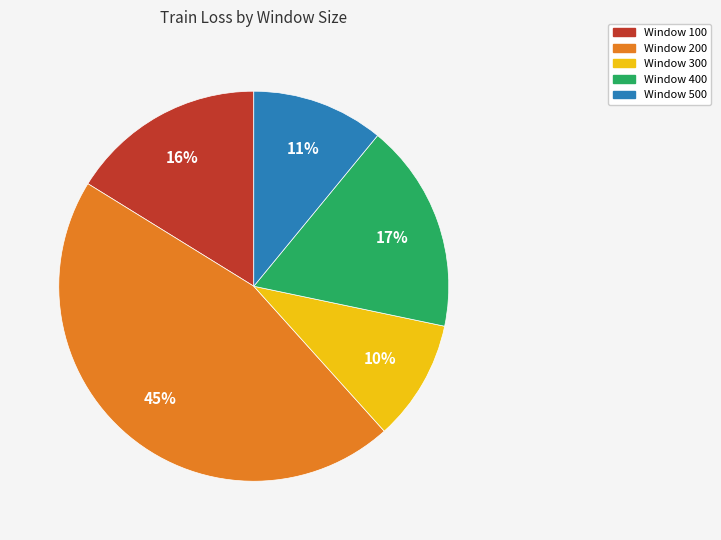

Is there a majority slice in this chart?

No